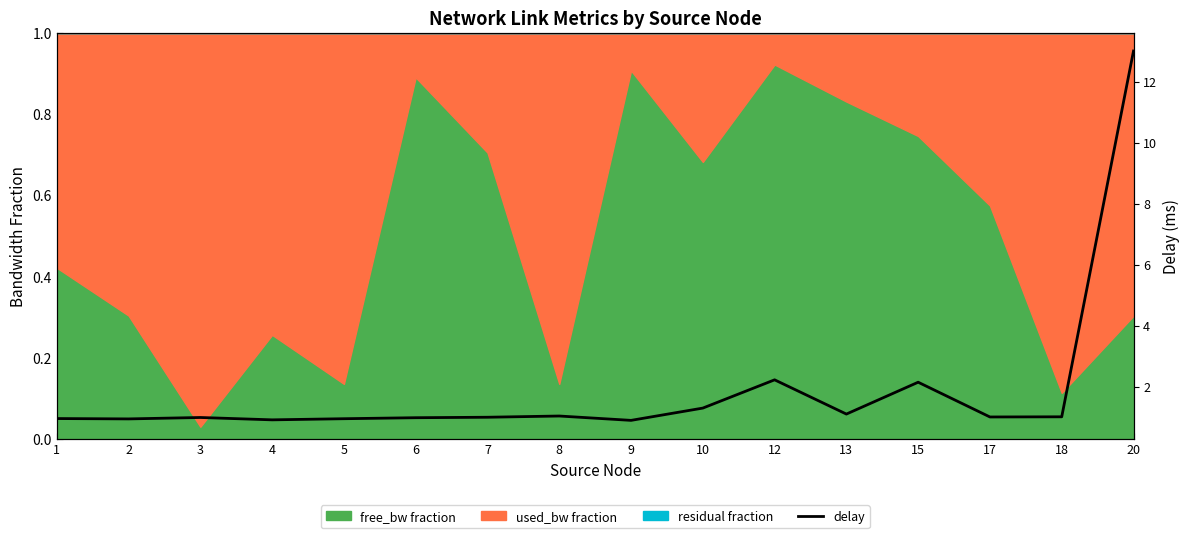

Reading right to left, transcribe all the data shown in this chart.

13.0	1.0	1.0	2.1	1.1	2.2	1.3	0.9	1.0	1.0	1.0	1.0	0.9	1.0	0.9	1.0